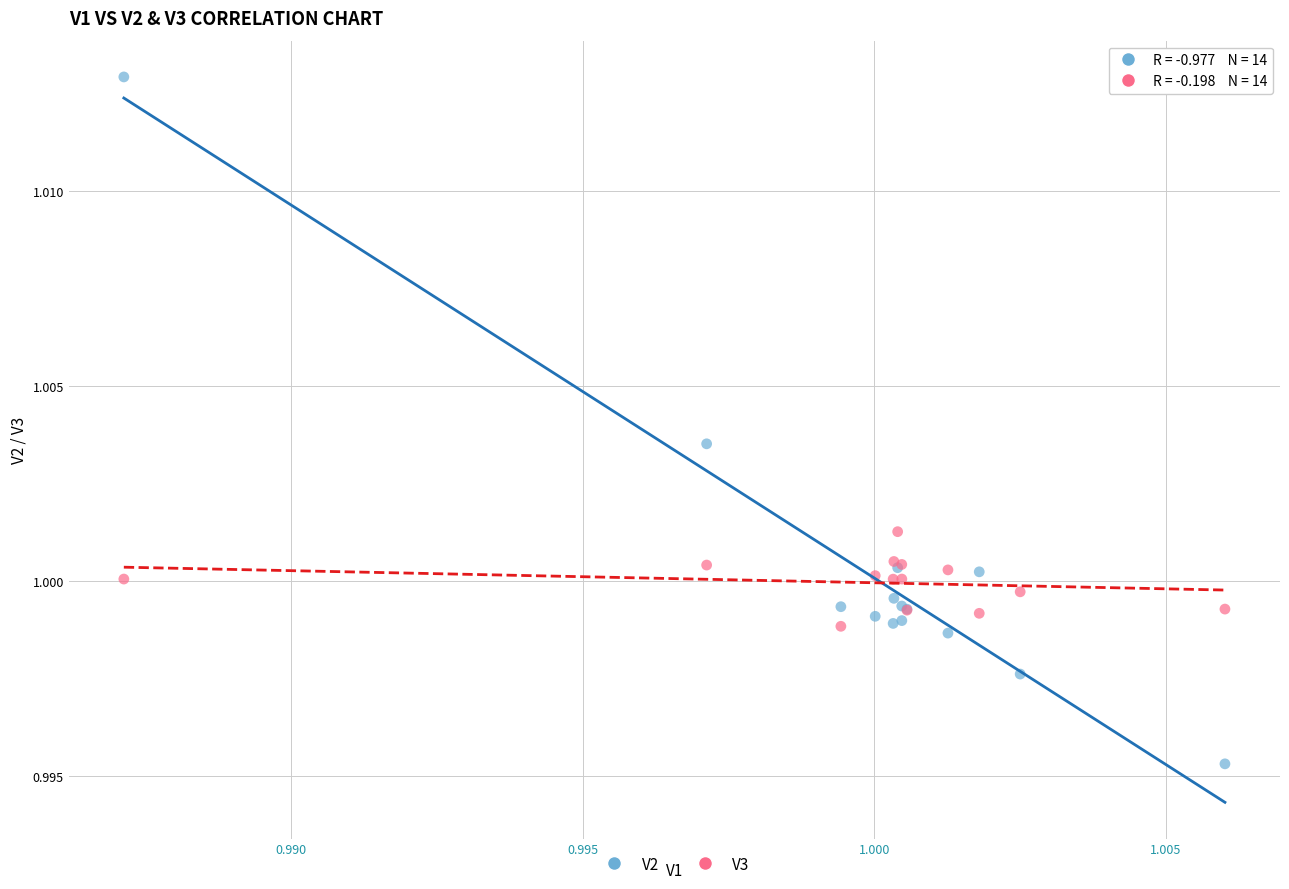

Which series has the largest Y range (max minus min)?

V2